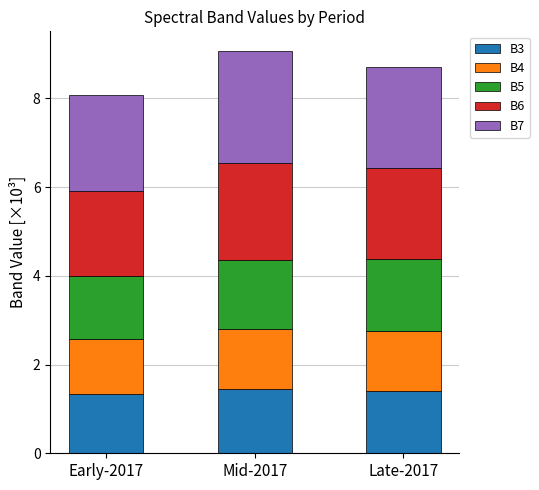

The value of B3 at Mid-2017 is 2.0. True or false?

False